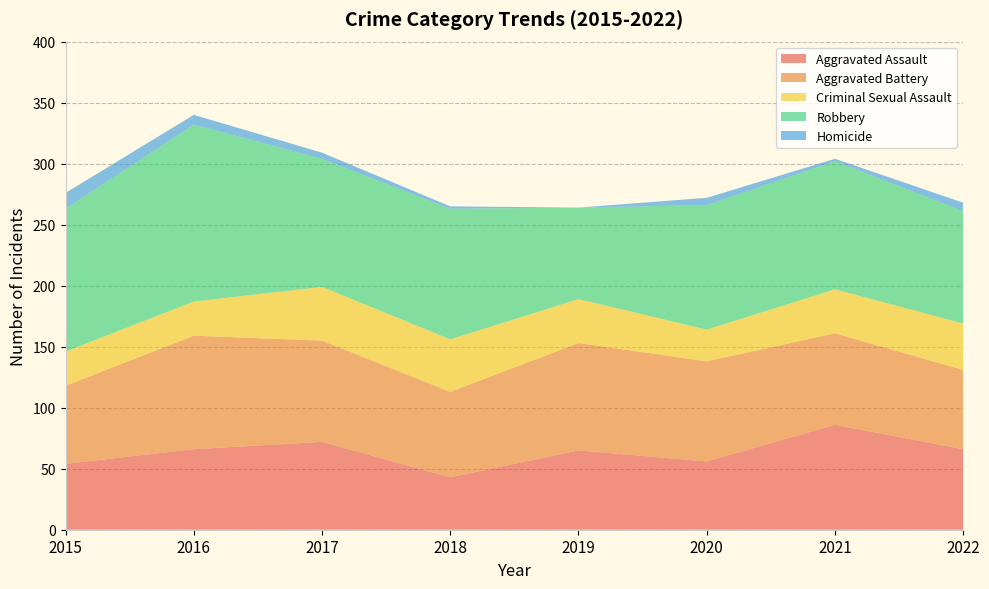

Reading right to left, transcribe all the data shown in this chart.

Aggravated Assault: 66	86	56	65	43	72	66	54
Aggravated Battery: 65	75	82	88	70	83	93	64
Criminal Sexual Assault: 38	36	26	36	43	44	28	28
Robbery: 92	105	102	75	107	105	145	117
Homicide: 7	2	6	0	2	5	8	13